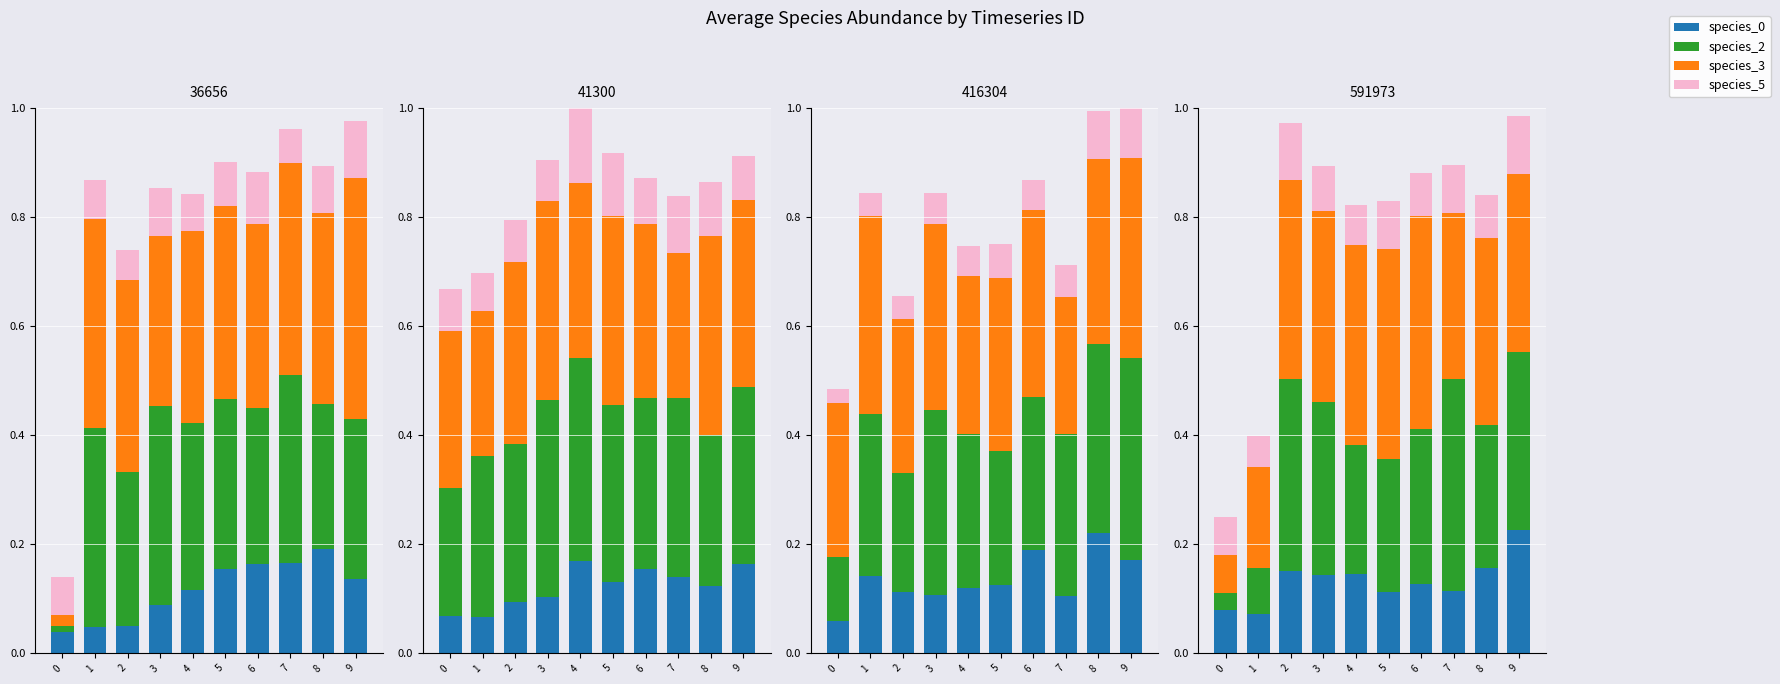

Rank the series by their maximum value, from lowest to highest.

species_5, species_0, species_2, species_3